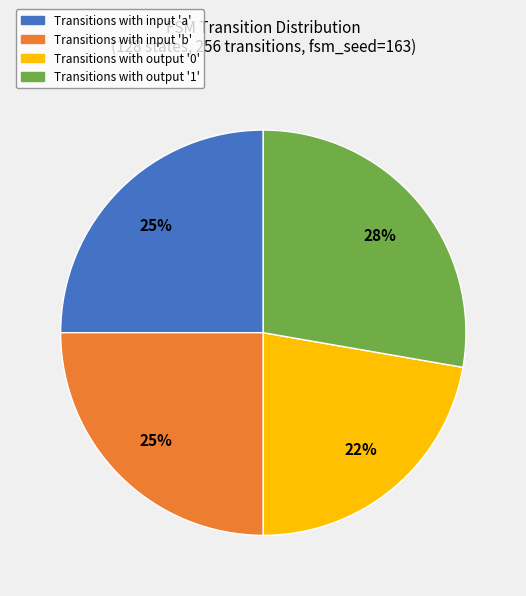

Does any single category account for the majority?

No